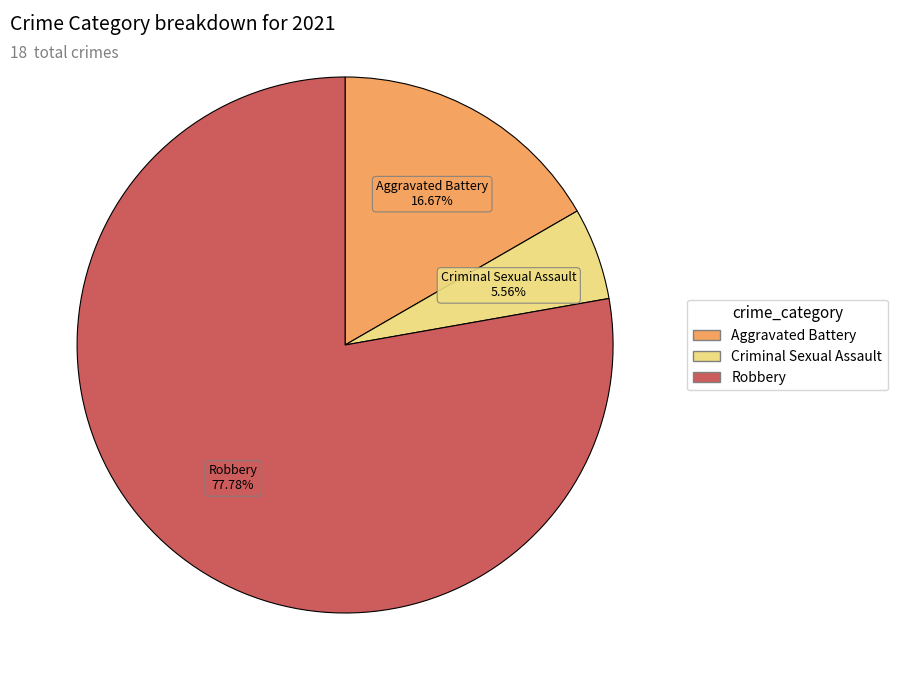

Does any single category account for the majority?

Yes